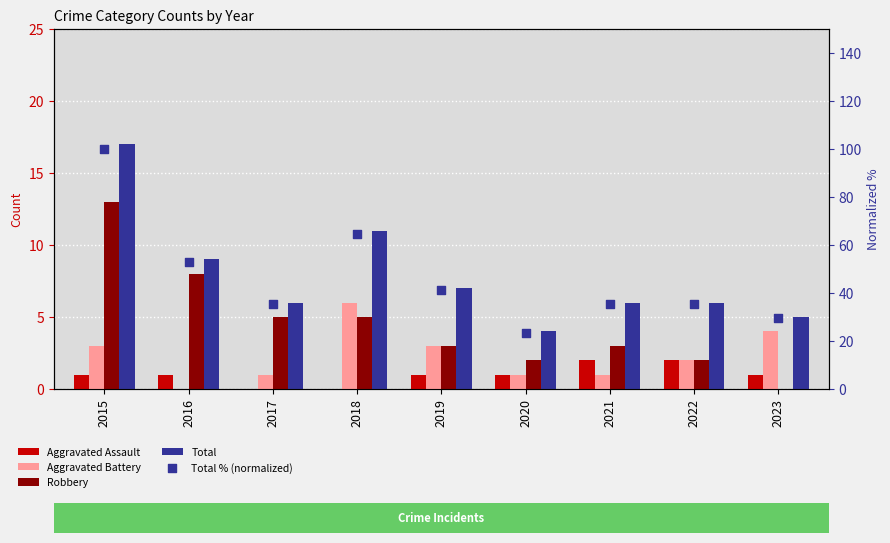

Which series reaches the maximum Y coordinate?

Total % (normalized)